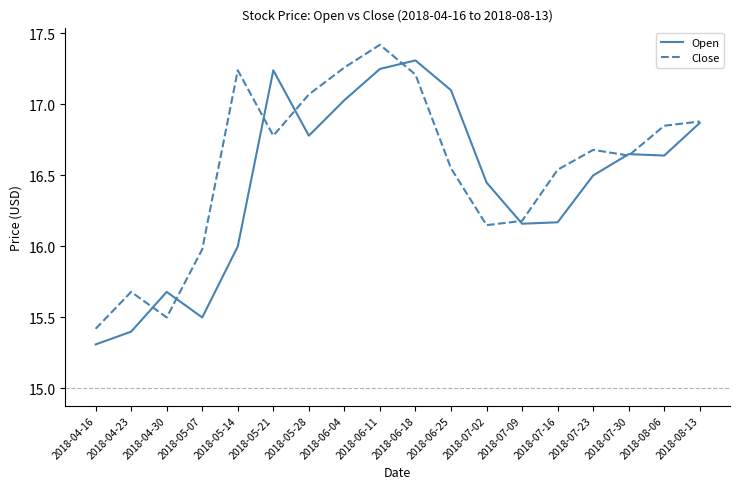

True or false: Close has more than 0 interior local peaks.

True